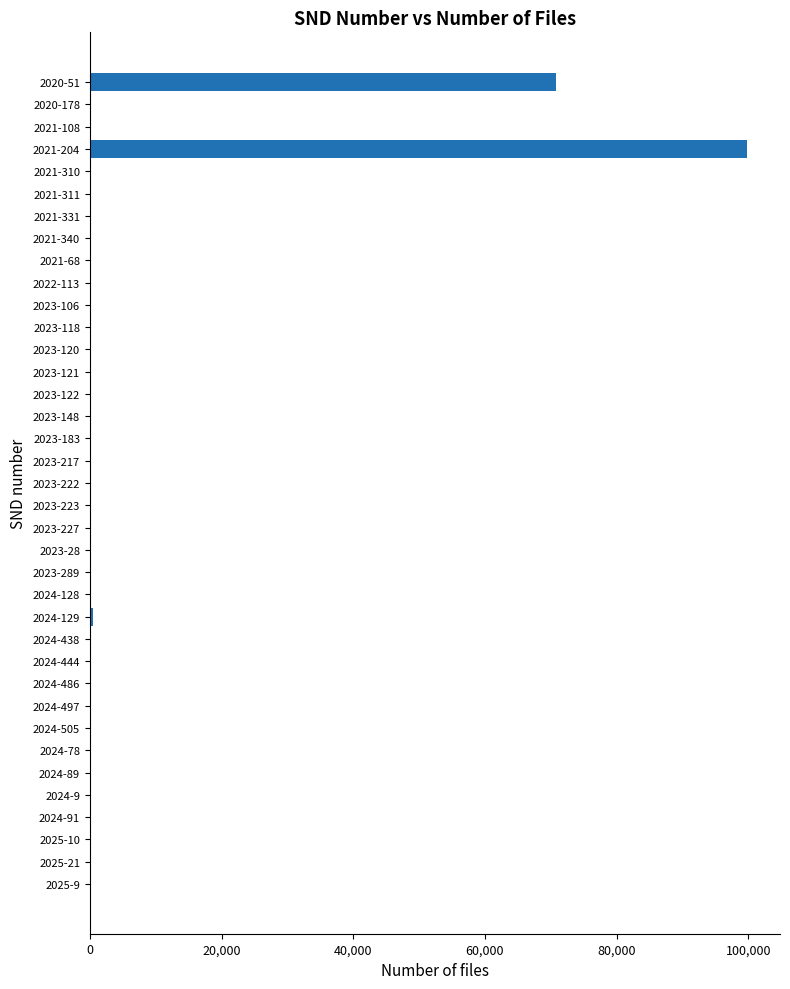

At which category does the chart reach its peak across all series?

2021-204